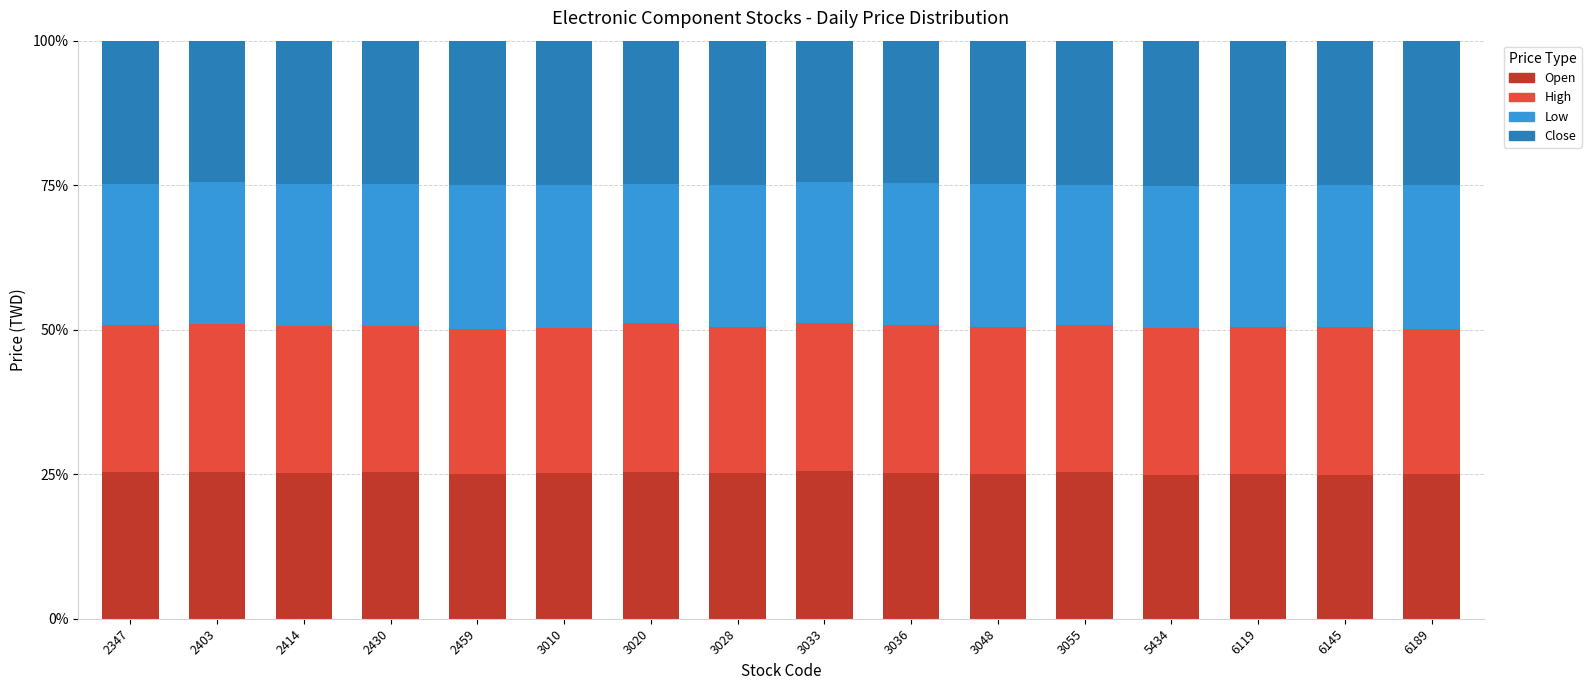

What is the total value across all series at 2403?

100.0